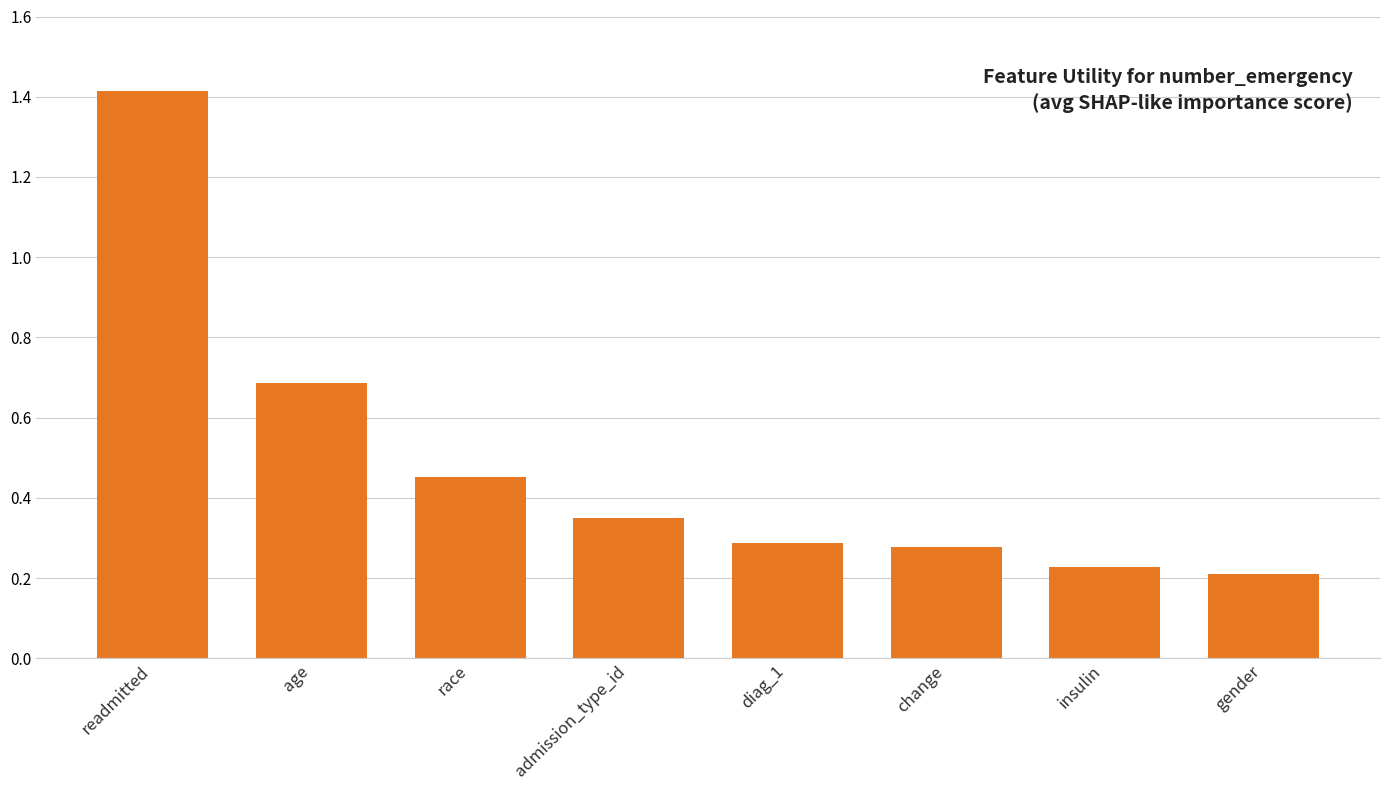

What is the sum of the values at admission_type_id and diag_1?

0.6